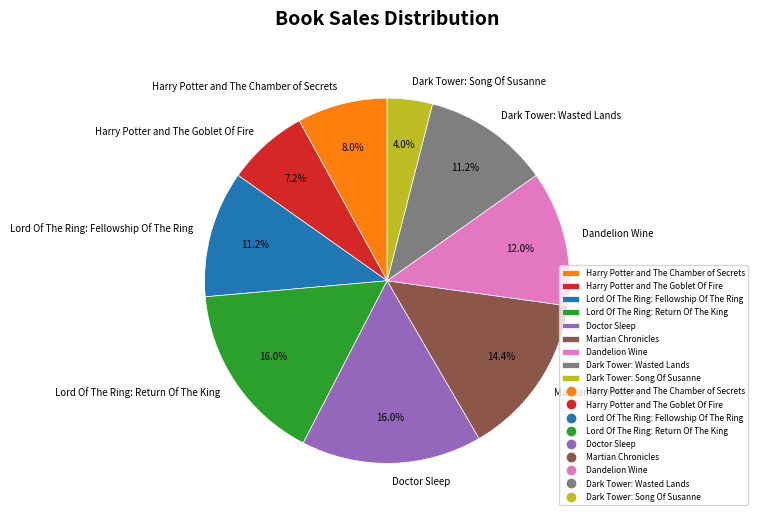

Does Harry Potter and The Chamber of Secrets represent more than half of the total?

No